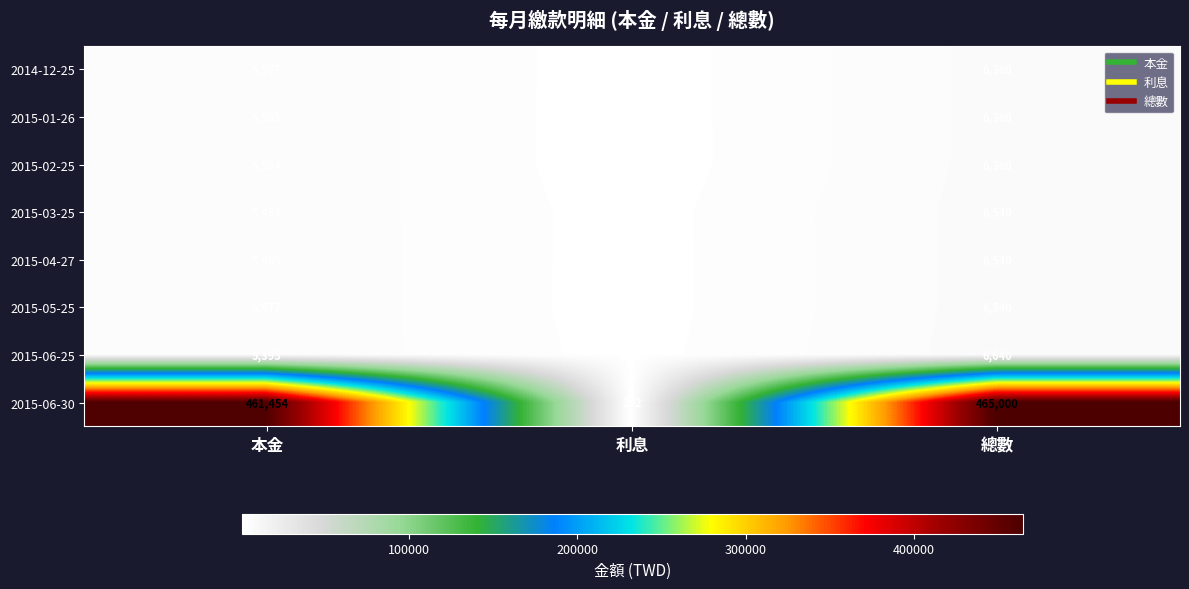

Which series has the largest total across all categories?

2015-06-30